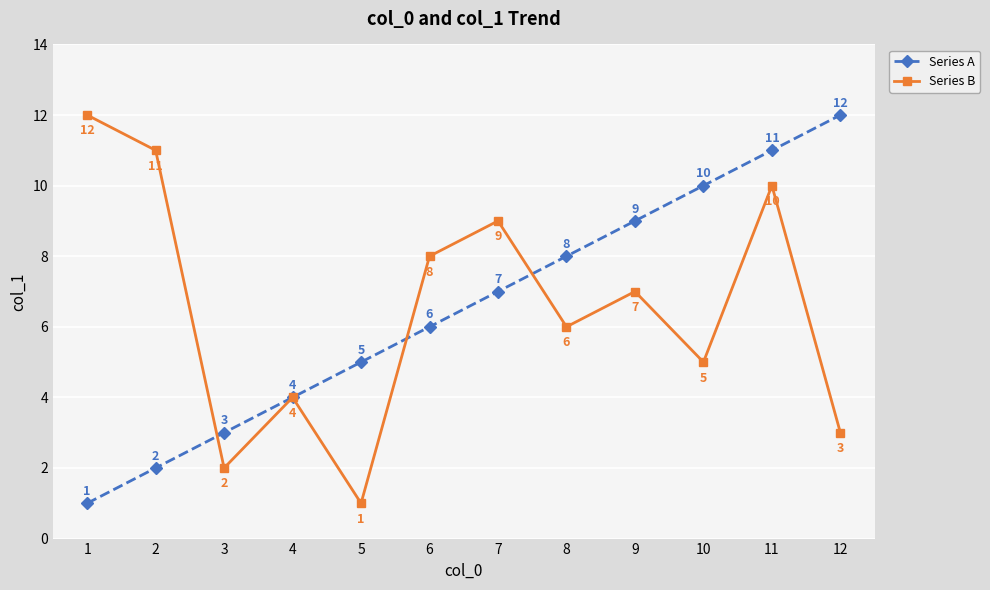

The Series B series shows 11 at 2. True or false?

True